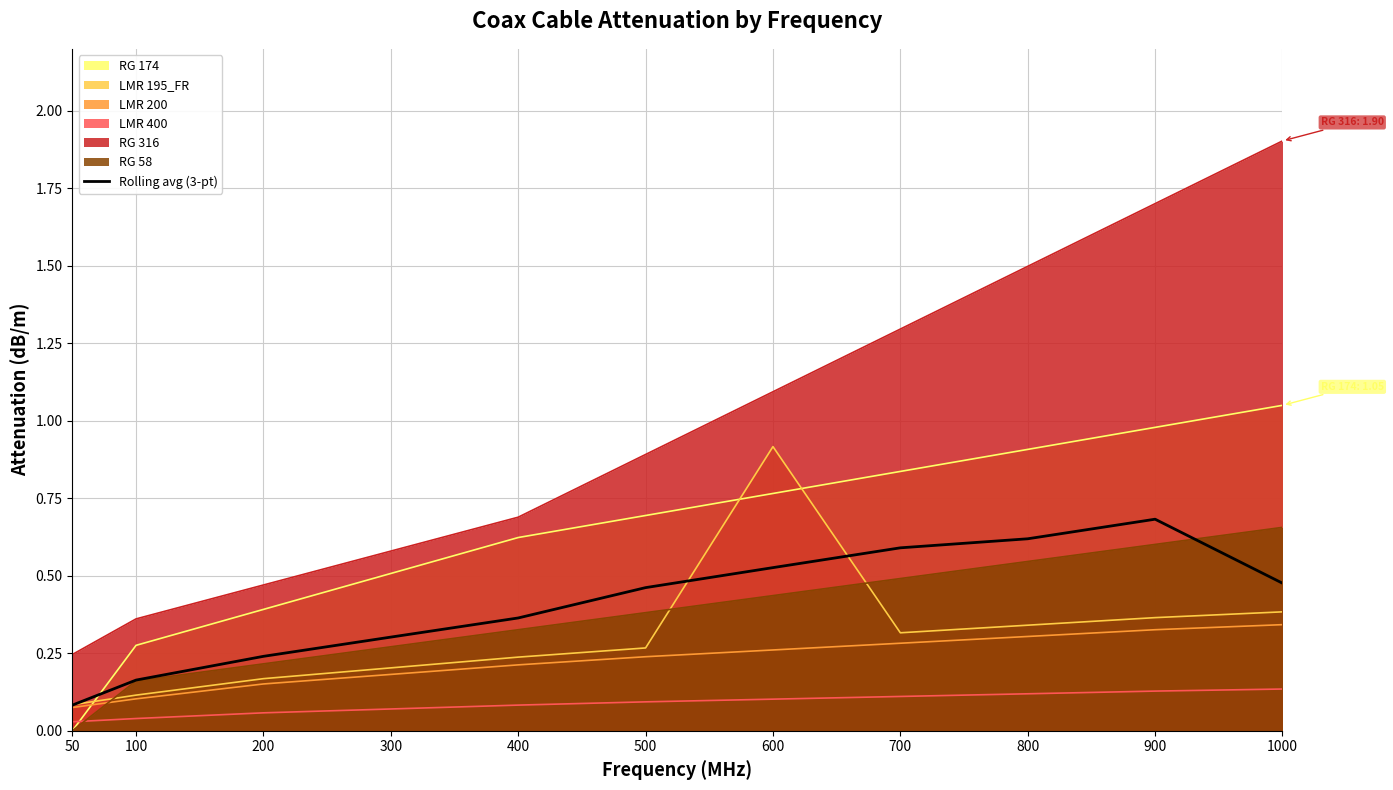

True or false: RG 316 and RG 58 intersect in this chart.

False